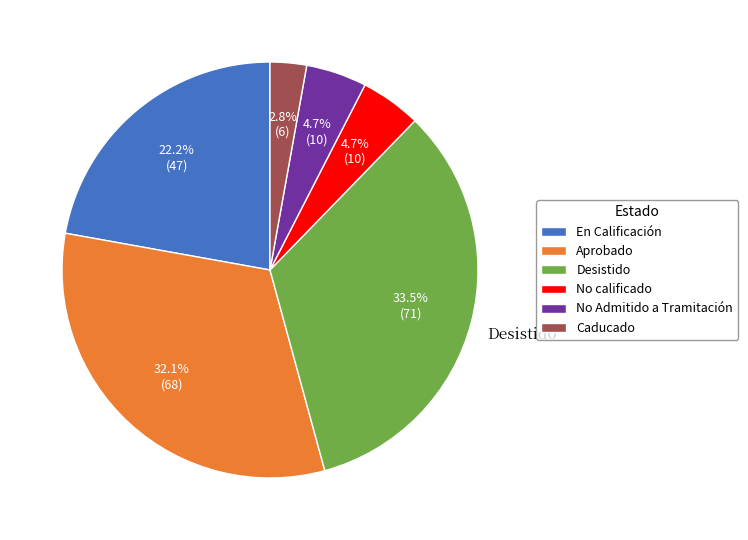

How many segments does this pie chart have?

6